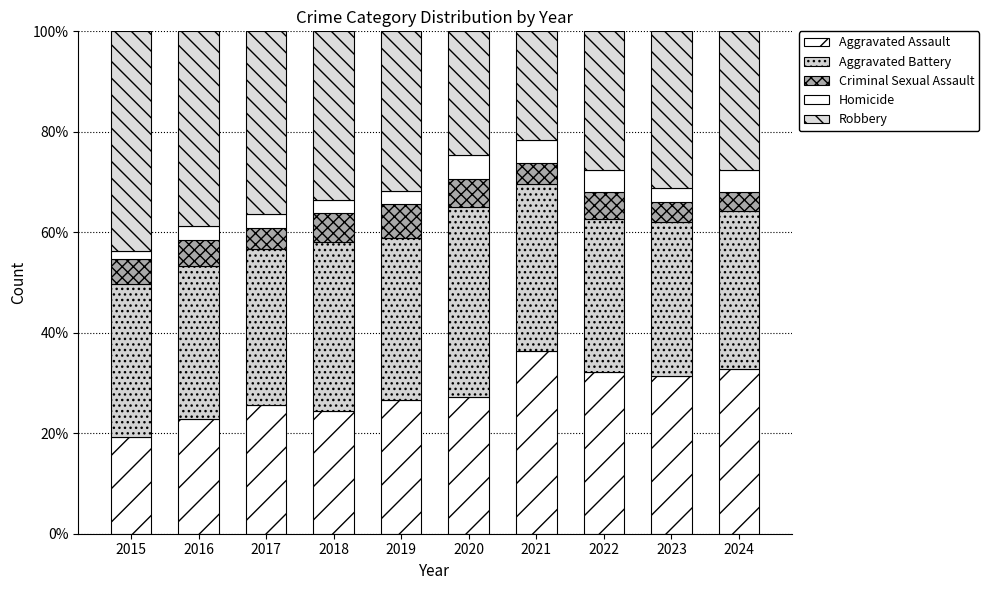

True or false: Aggravated Battery has a value of 10.0 at 2018.

False